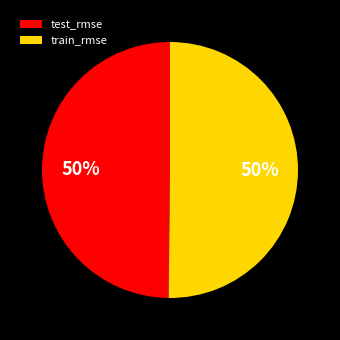

True or false: test_rmse accounts for 50% of the total.

True